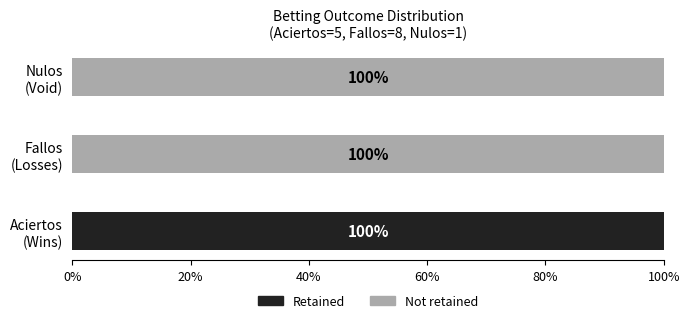

What is the highest value of the Retained series?

100